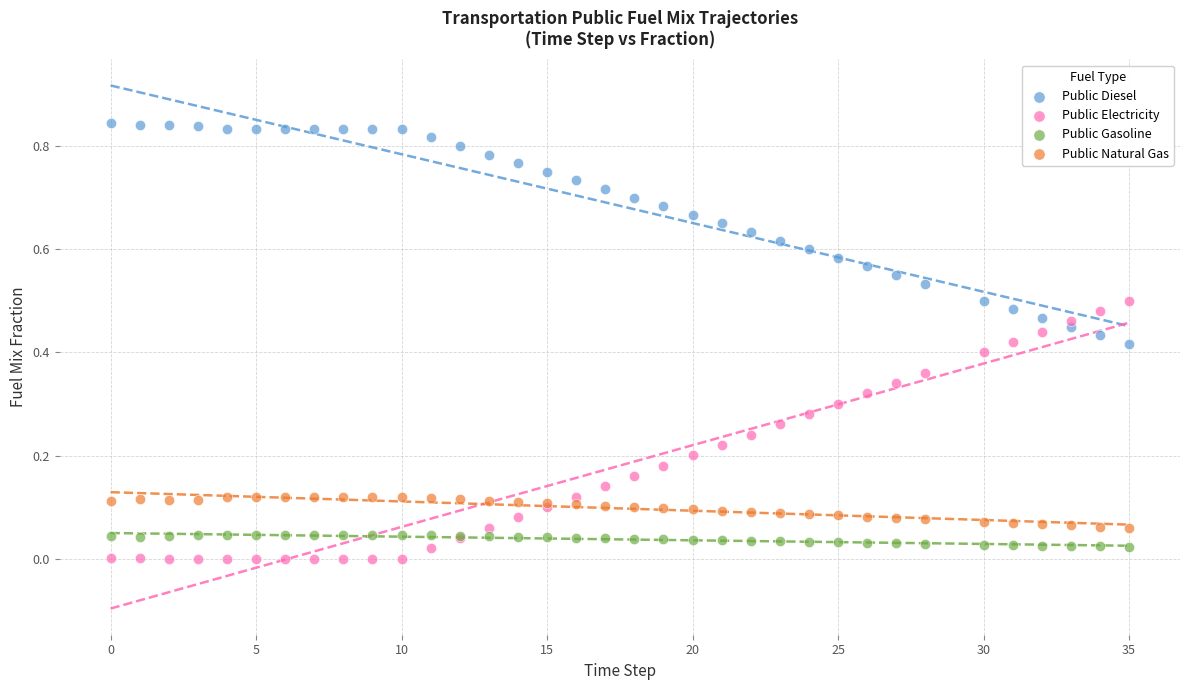

What is the X range (max minus min) for the scatter plot?

35.0